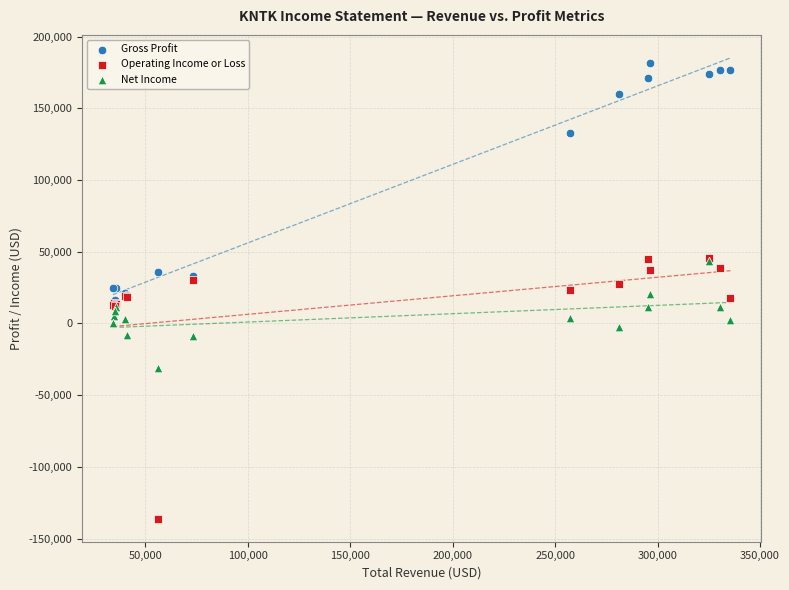

Which series contains the lowest Y value?

Operating Income or Loss